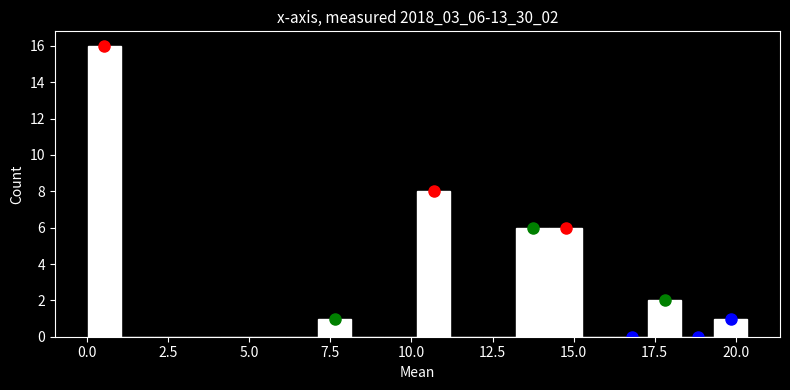

Around what value on the x-axis is the tallest bar? Give the approximate position of its centre, as read against the axis.

0.5